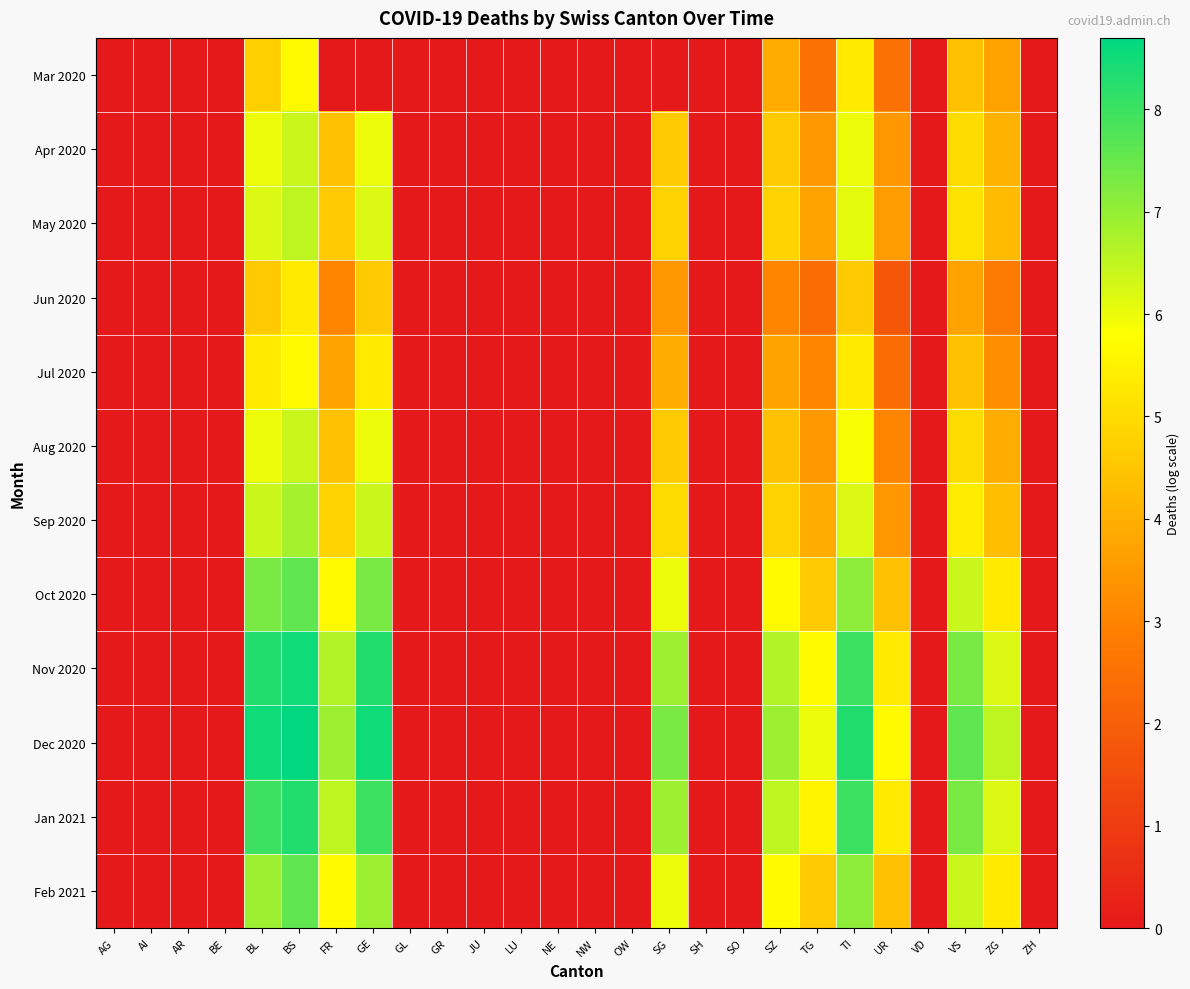

Which series has the largest total across all categories?

Dec 2020